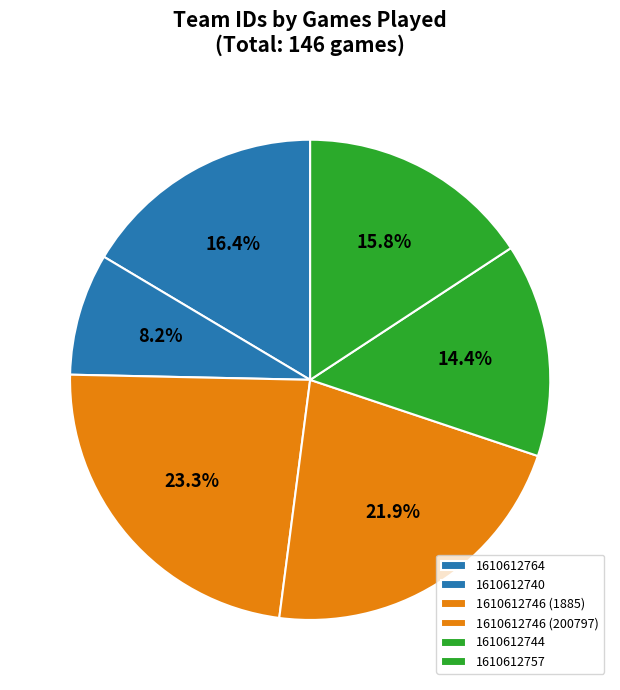

Does 1610612740 account for over 50% of the chart?

No